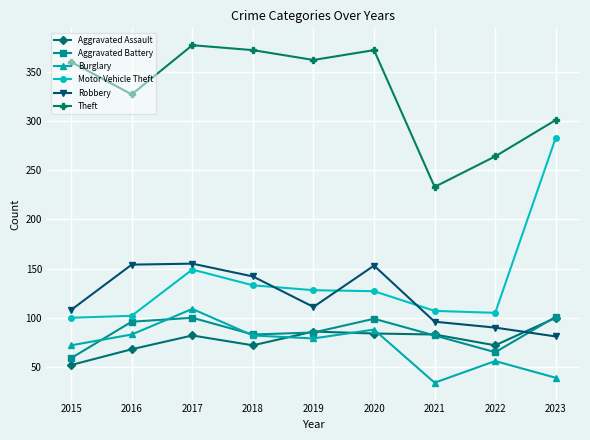

What is the approximate value of Aggravated Assault at 2015, to the nearest 5?

50